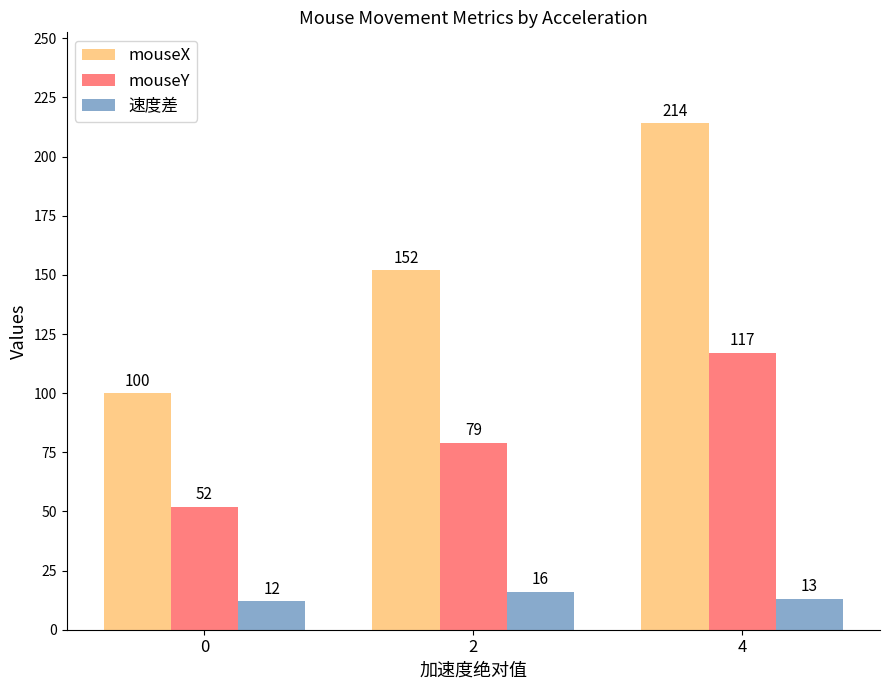

What is the difference between the maximum and minimum values in the mouseY series?

65